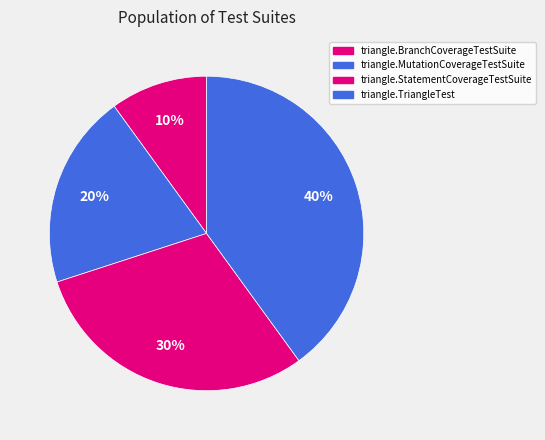

How much of the chart is everything except triangle.TriangleTest?

60.0%